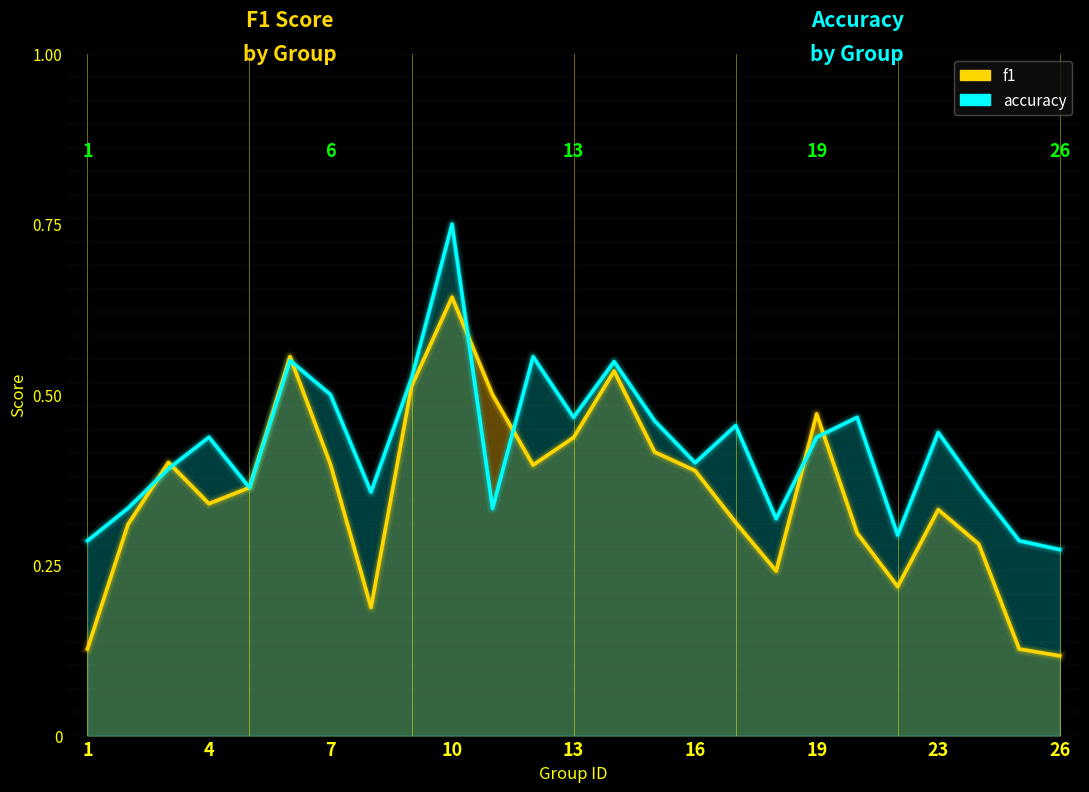

The value of accuracy at 2 is 0.3. True or false?

True